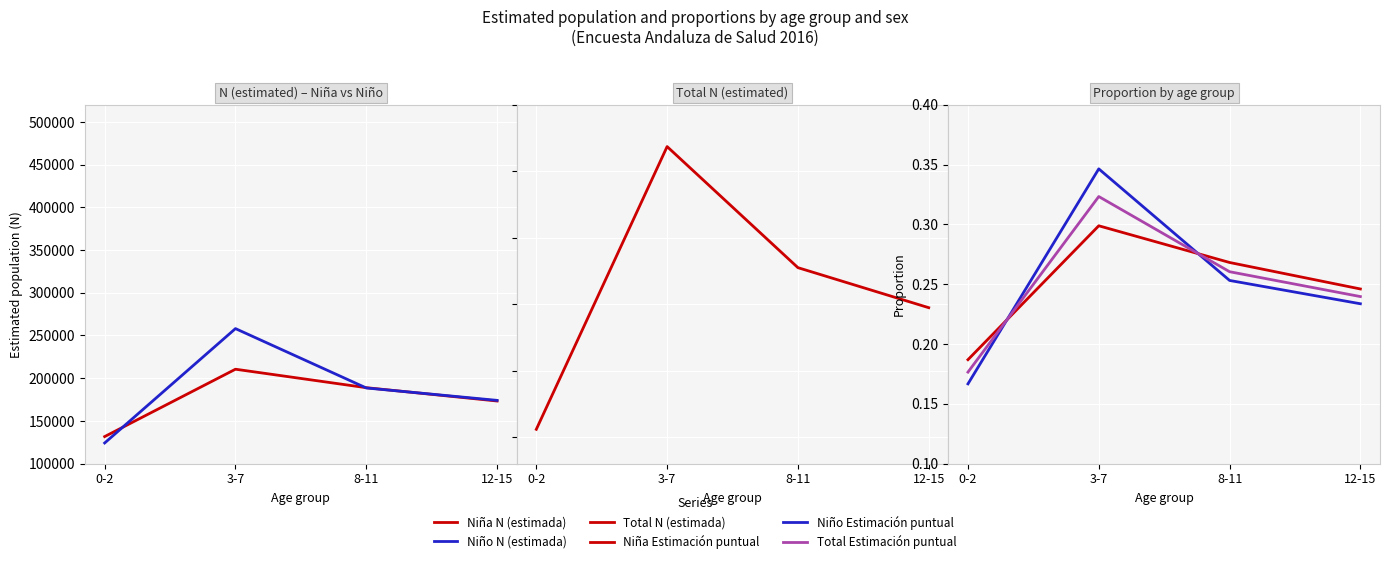

After their last crossing, which series has the higher values: Niño Estimación puntual or Total Estimación puntual?

Total Estimación puntual